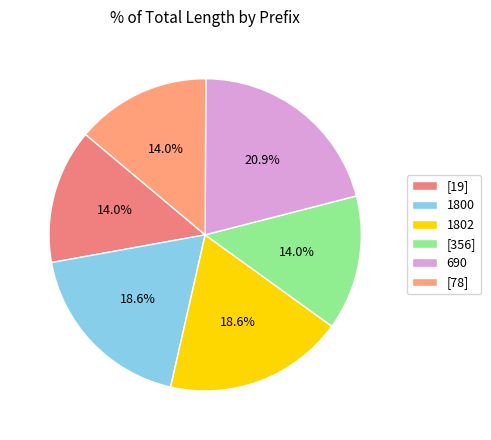

To the nearest percent, what is the difference between the 1802 and [19] slice percentages?

5%